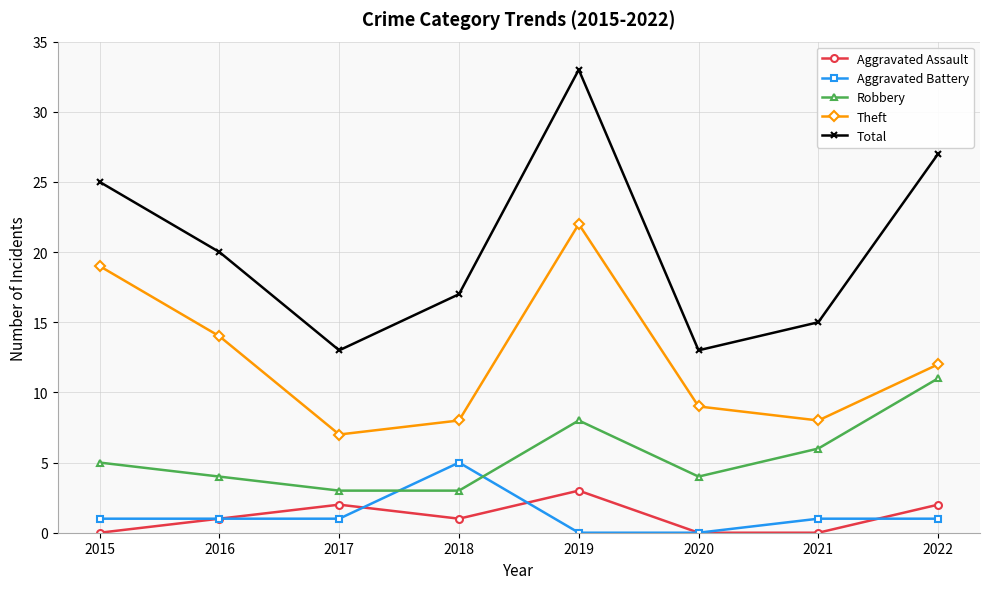

True or false: Theft and Aggravated Battery intersect in this chart.

False